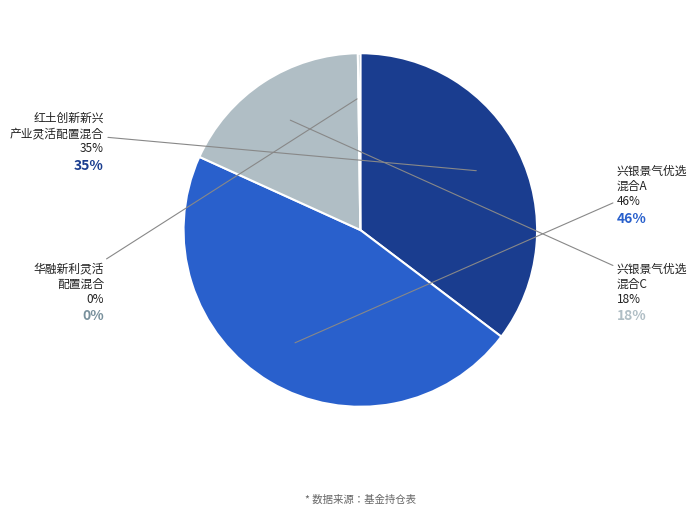

To the nearest percent, what is the average slice percentage?

25%